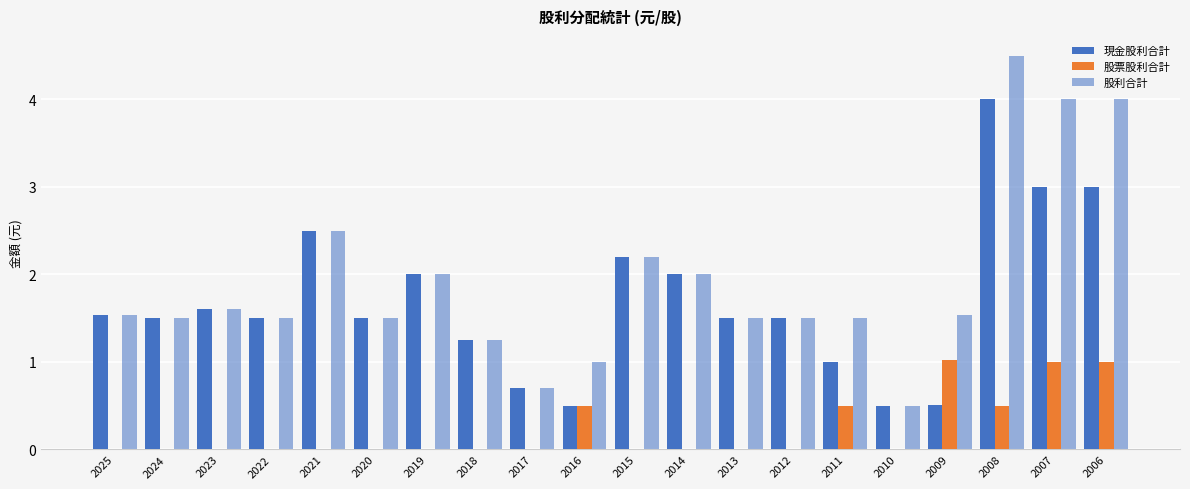

List the series in order of their peak value, lowest first.

股票股利合計, 現金股利合計, 股利合計